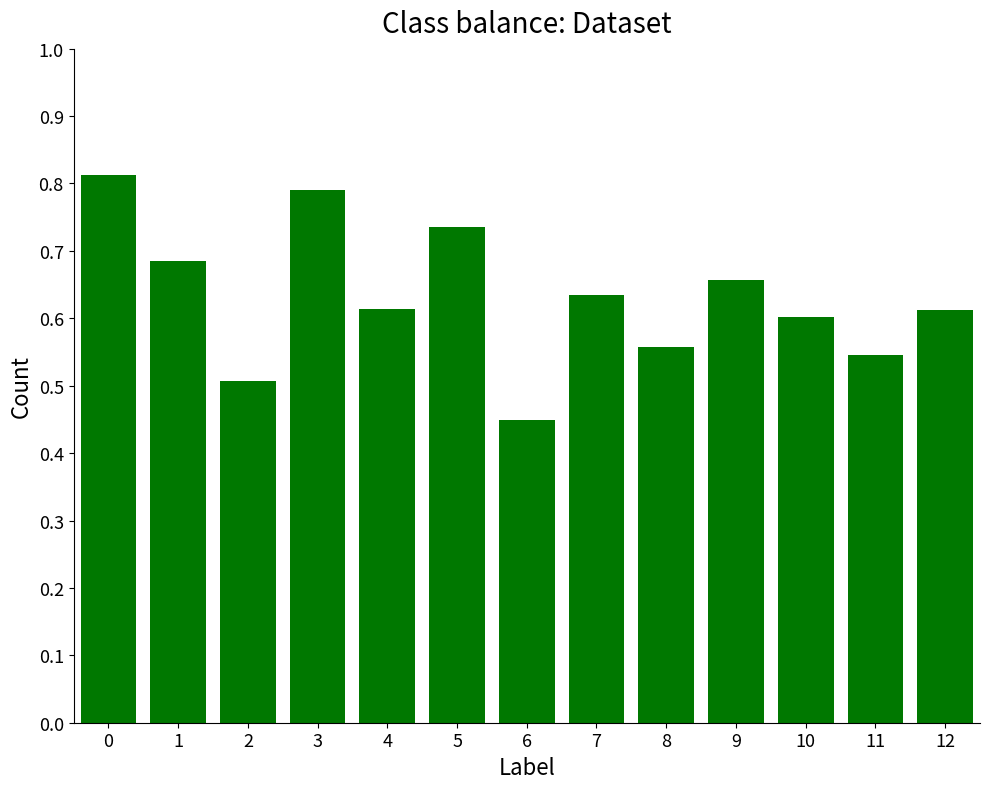

Where is the data nearest to the value 0?

6